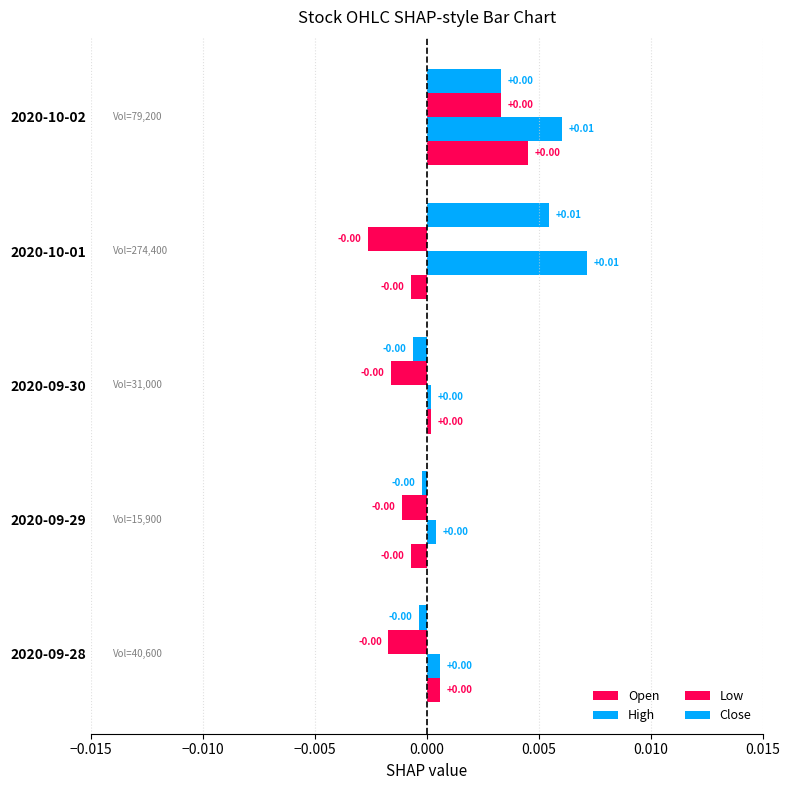

How many data points does each series have?

5